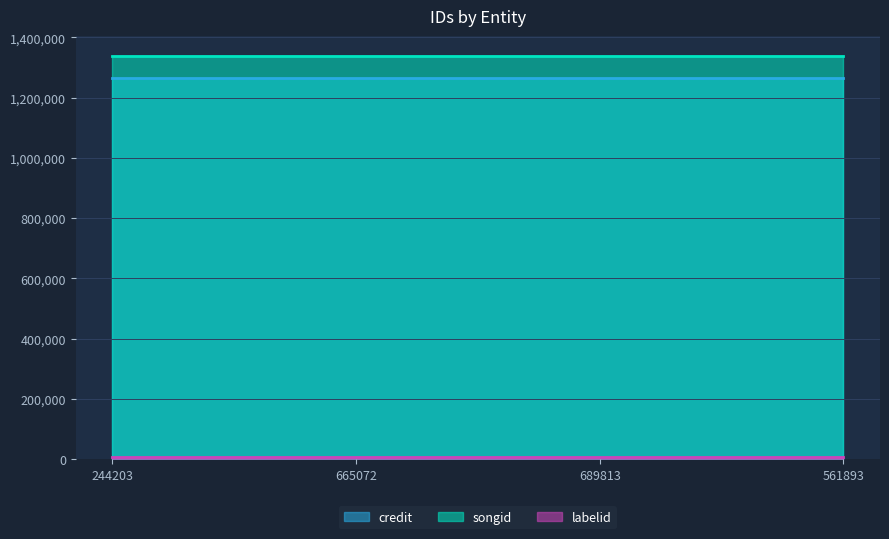

At how many categories does at least one series exceed 1328913?

4